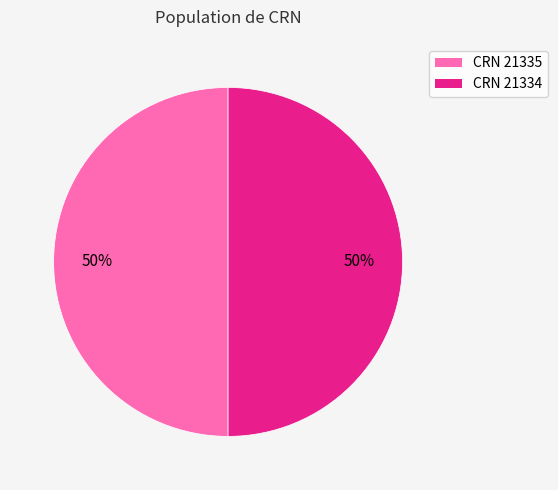

To the nearest percent, what is the average slice percentage?

50%